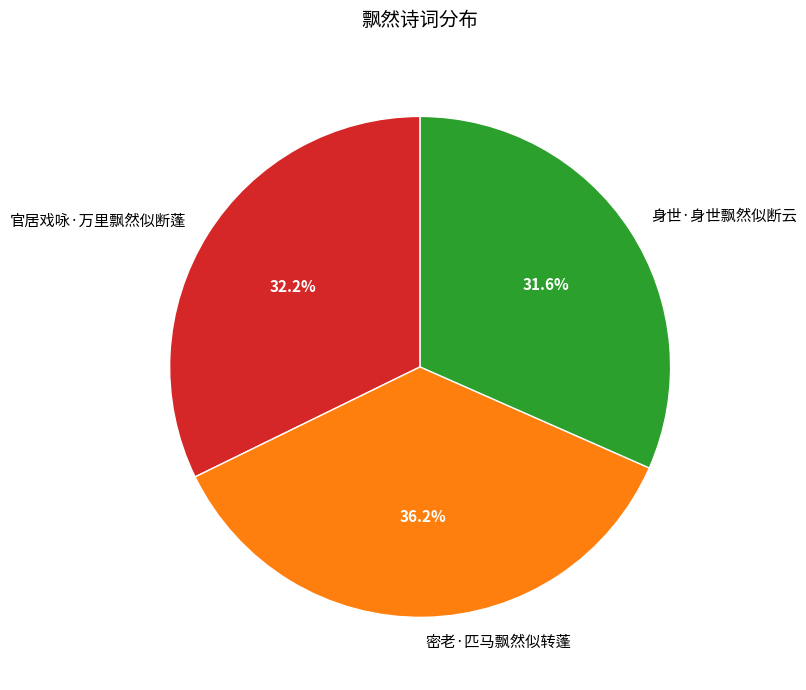

To the nearest percent, what is the difference between the 密老·匹马飘然似转蓬 and 官居戏咏·万里飘然似断蓬 slice percentages?

4%